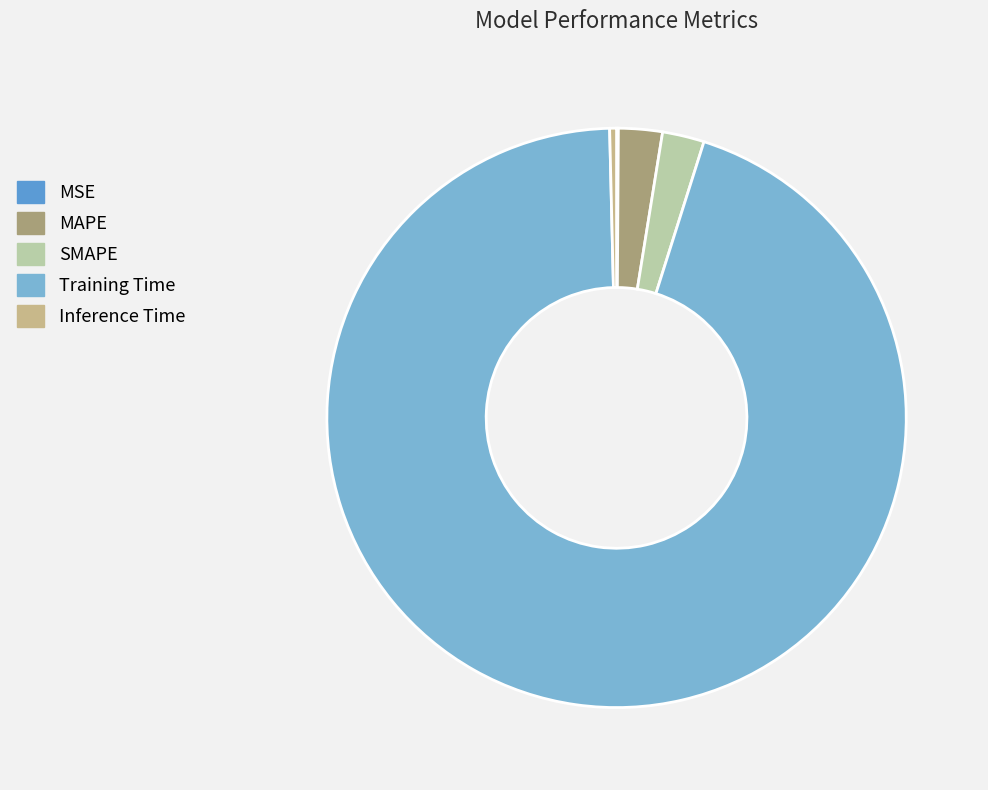

Combined, do Training Time and Inference Time account for over 50%?

Yes